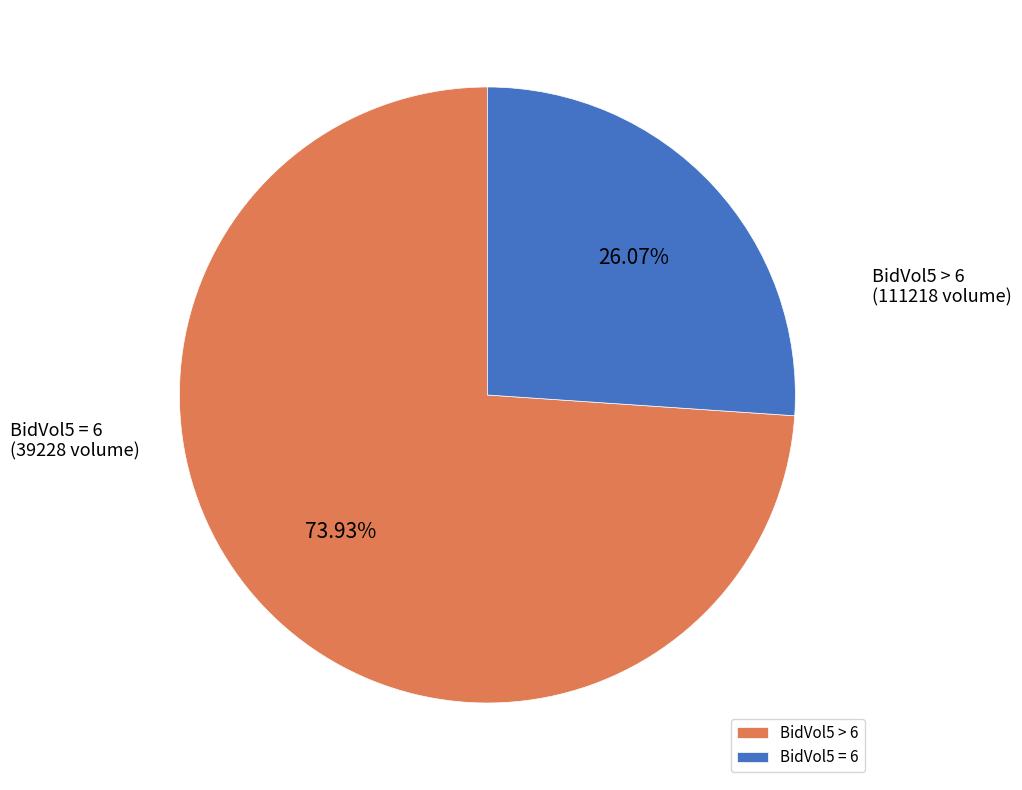

Approximately how many times larger is the value at BidVol5 = 6 compared to BidVol5 > 6?

0.4